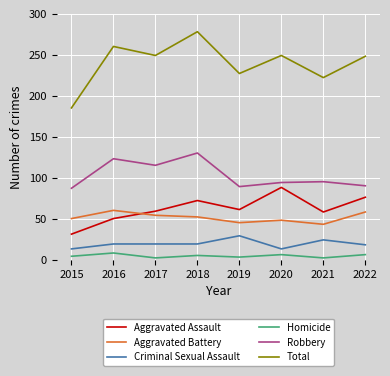

True or false: Total has a value of 377 at 2020.

False